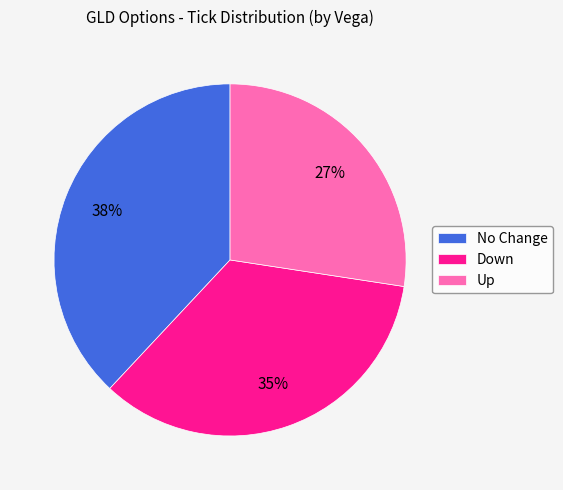

Does Up account for over 50% of the chart?

No